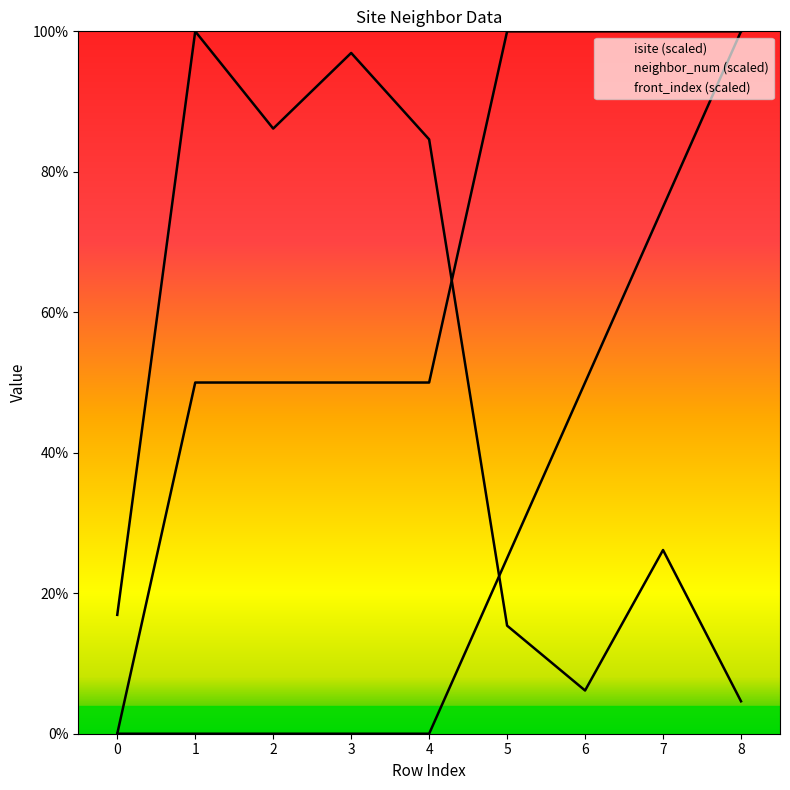

Reading right to left, extract all data points from this chart.

isite: 8=4.6	7=26.2	6=6.2	5=15.4	4=84.6	3=96.9	2=86.2	1=100.0	0=16.9
neighbor_num: 8=100.0	7=100.0	6=100.0	5=100.0	4=50.0	3=50.0	2=50.0	1=50.0	0=0.0
front_index: 8=100.0	7=75.0	6=50.0	5=25.0	4=0.0	3=0.0	2=0.0	1=0.0	0=0.0